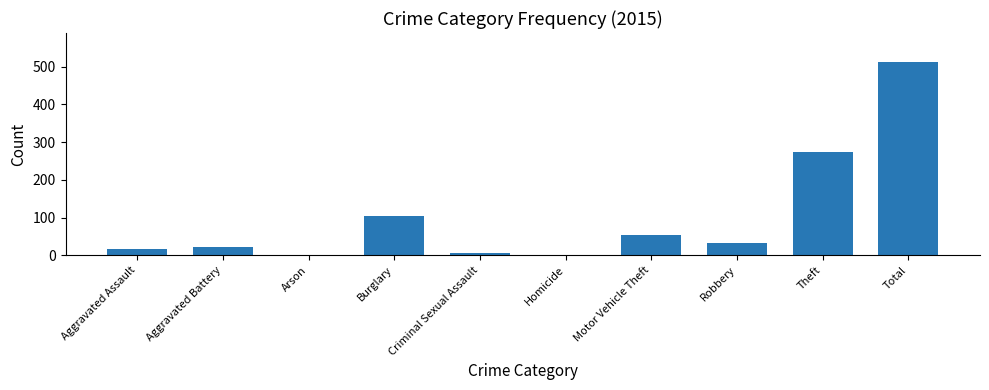

Which label corresponds to the largest value in the chart?

Total